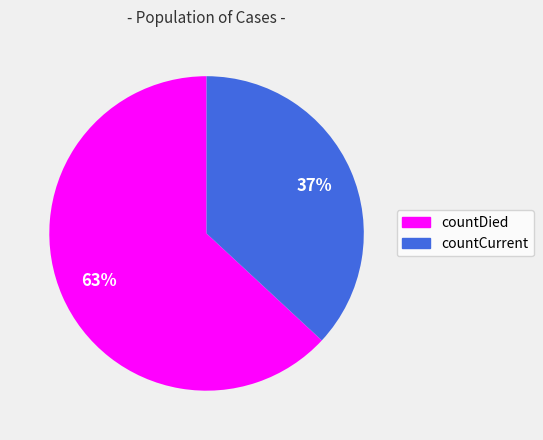

Is countDied the majority of the pie?

Yes